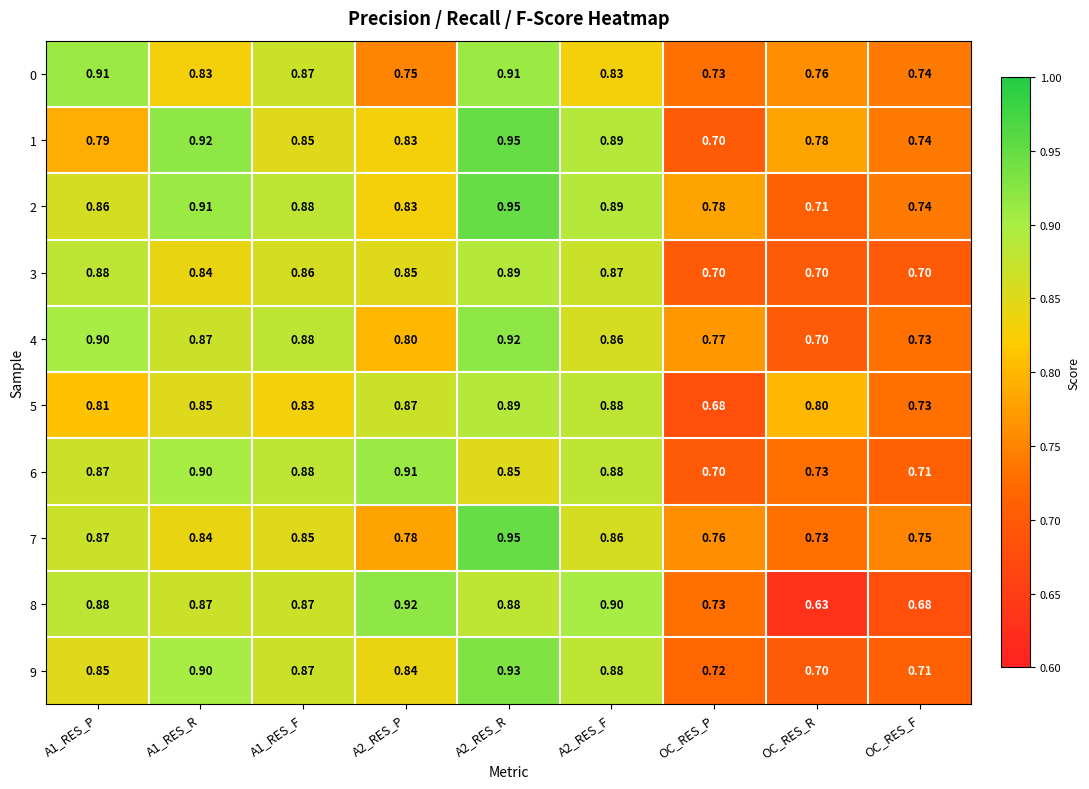

At which category does the chart reach its minimum across all series?

OC_RES_R